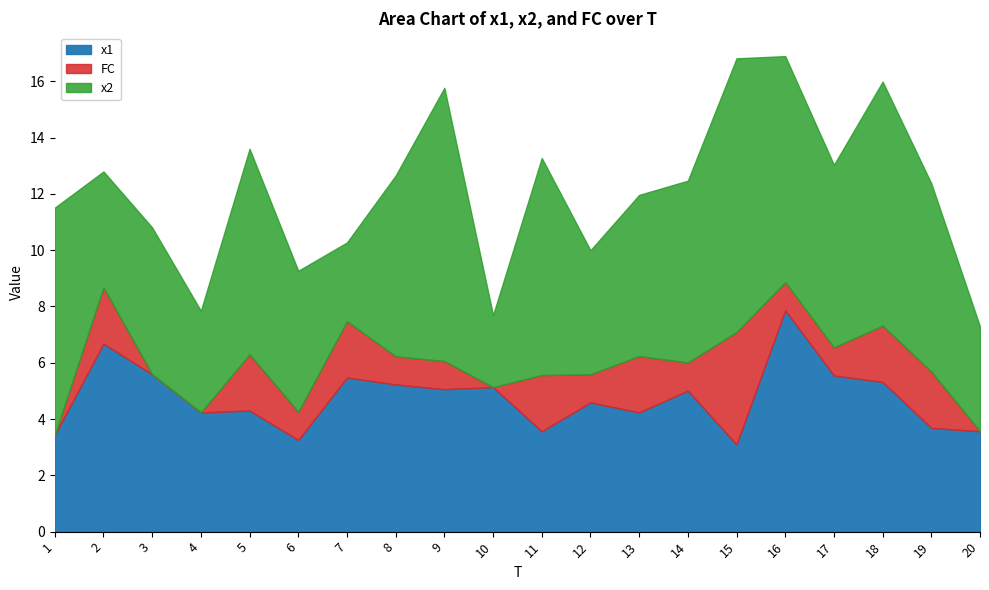

Between which two adjacent categories do x2 and x1 first intersect?

1 and 2